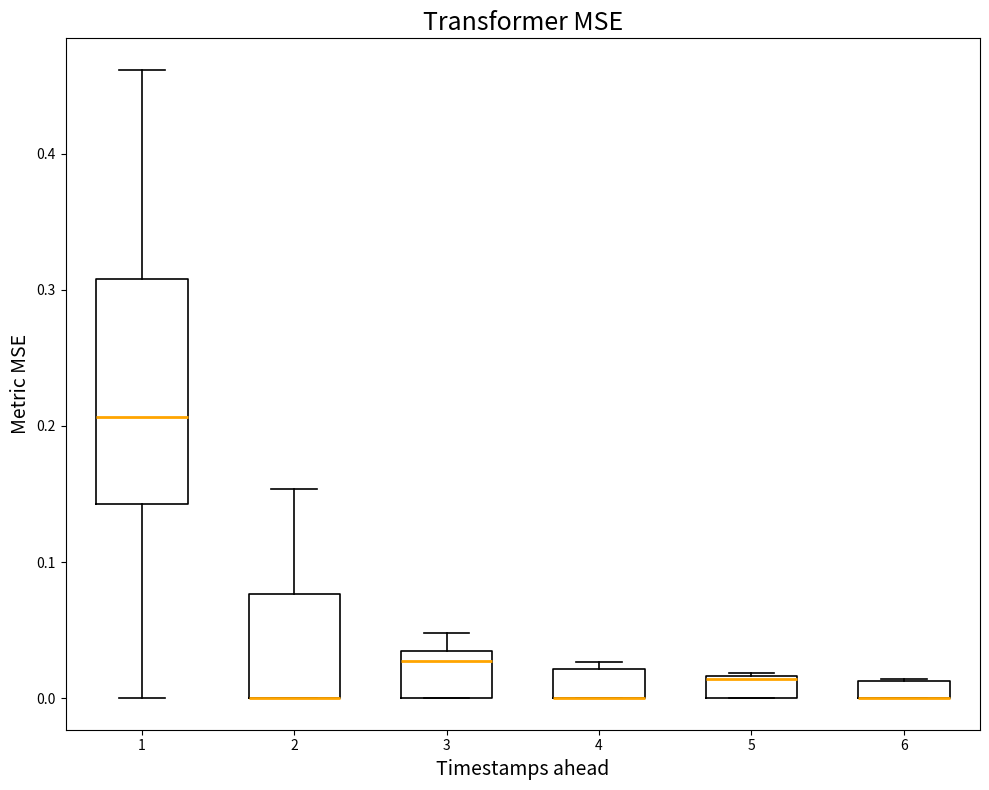

Where is the lower edge of the box at x = 5 on the y-axis? The values are not printed on the chart, so give them approximately, as read against the axis.

0.00